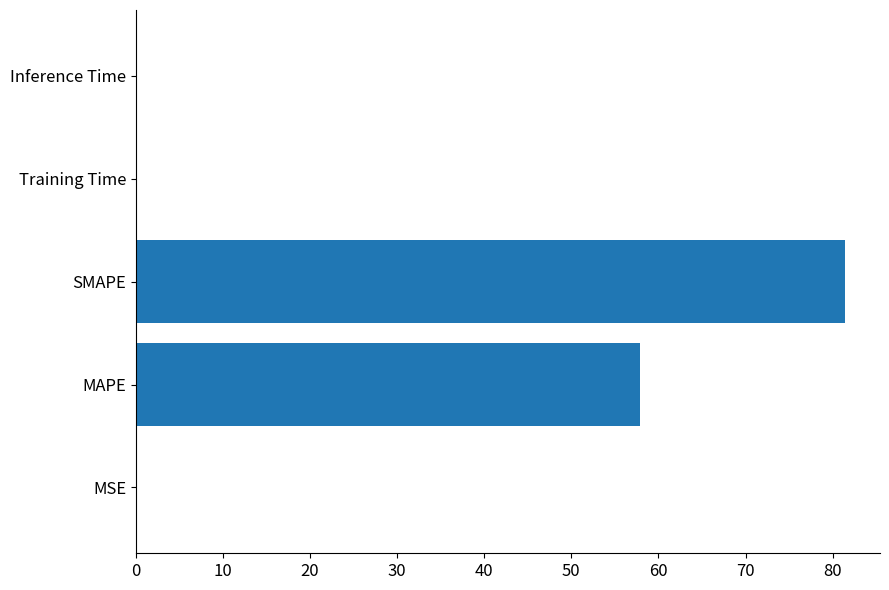

Where is the data nearest to the value 40?

MAPE